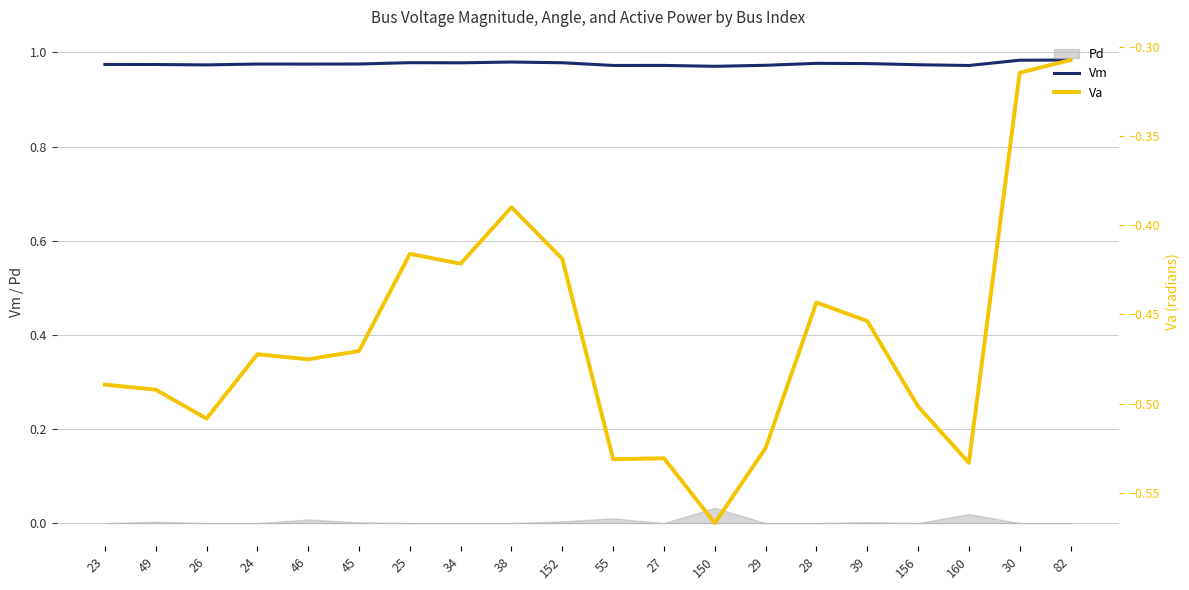

Is the value of Vm at 45 greater than the value of Va at 34?

Yes